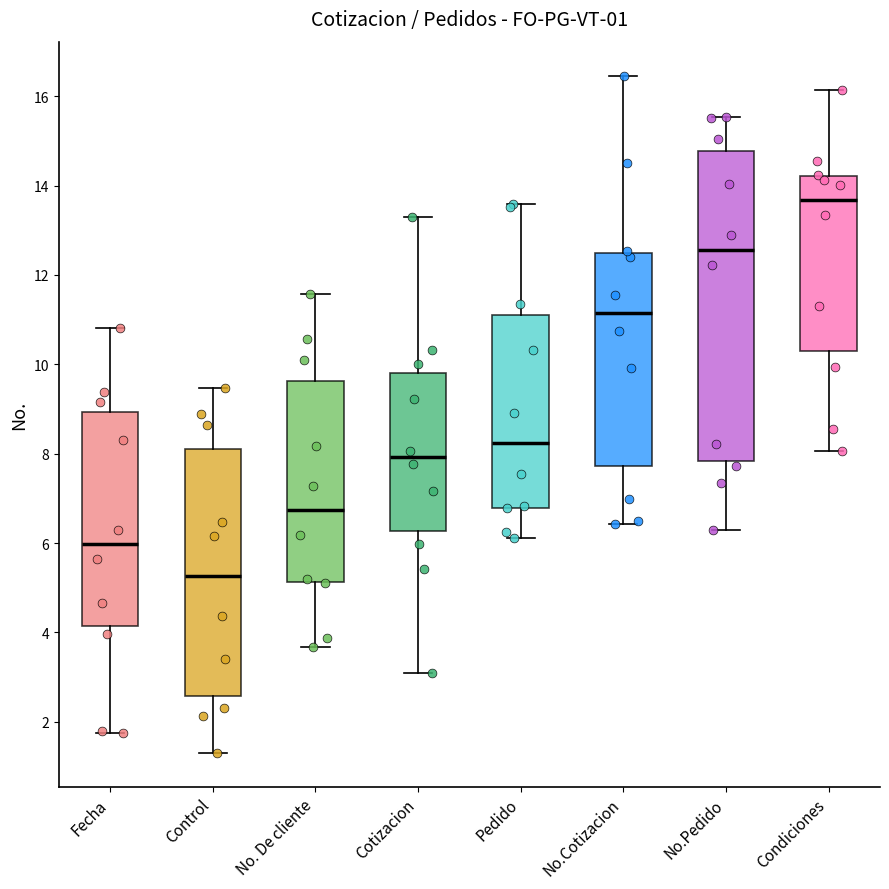

Which box has the highest median line?

Condiciones